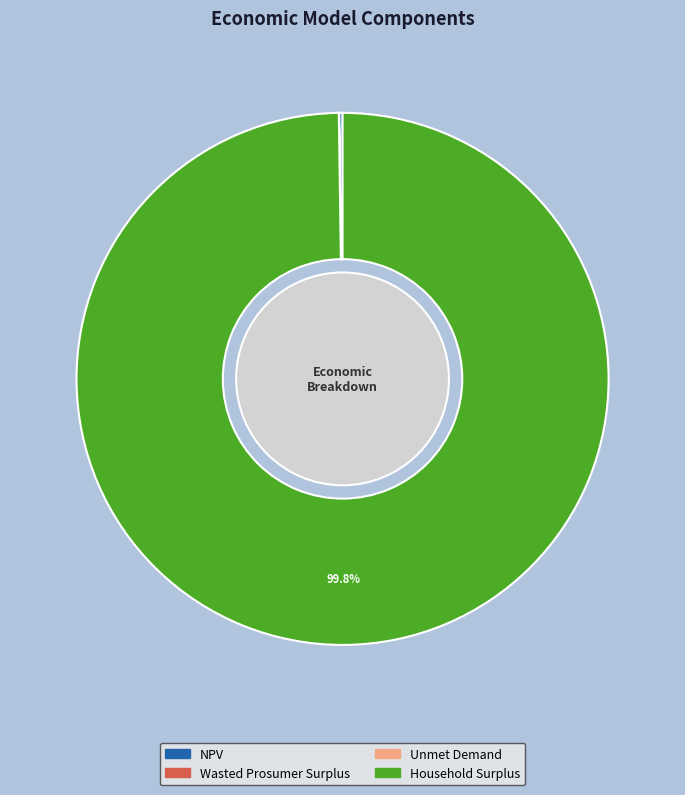

Is there a majority slice in this chart?

Yes